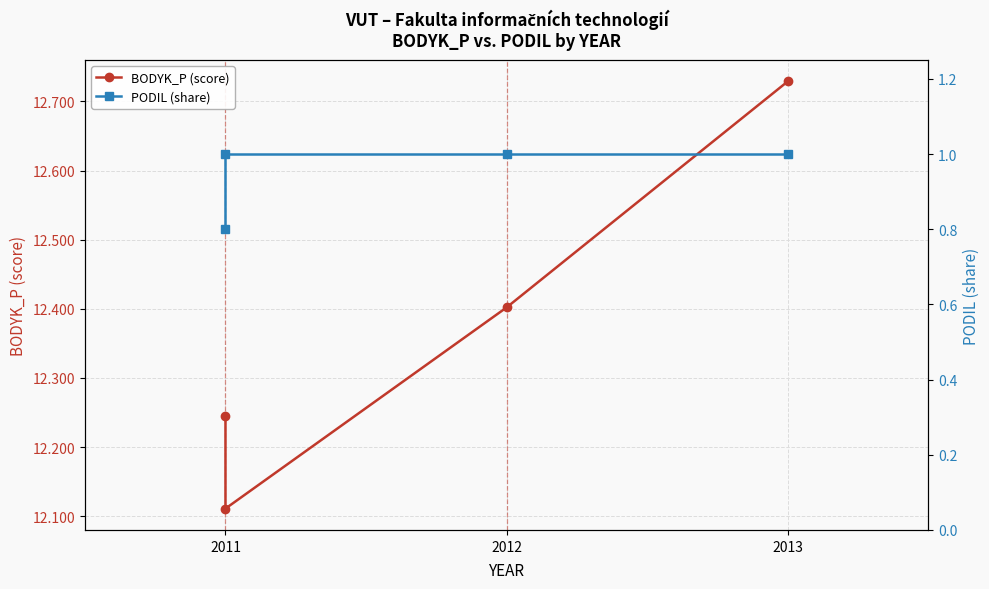

What is the label of the 4th point from the right?

2011